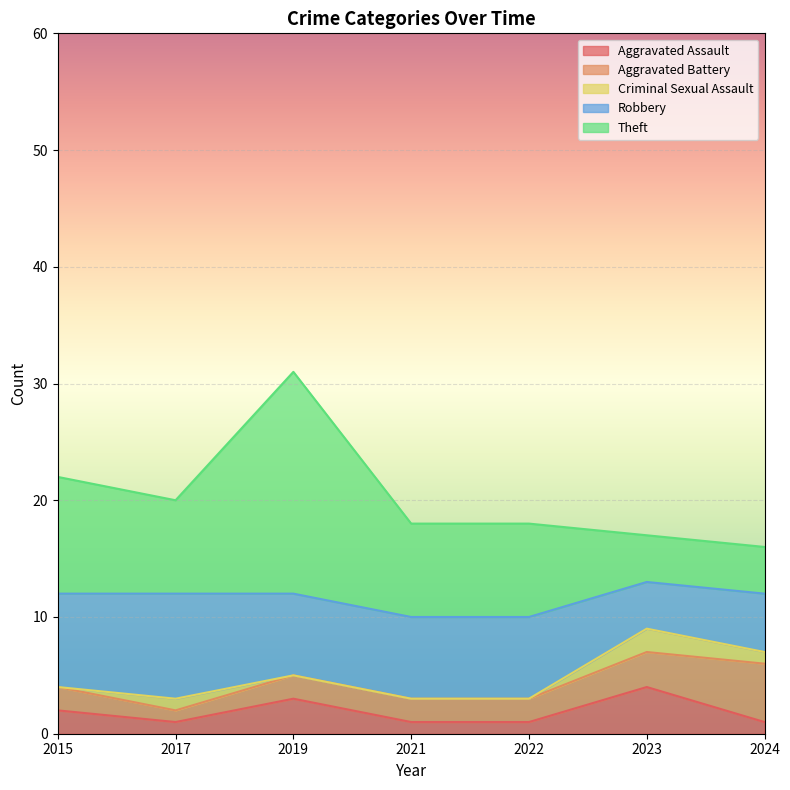

Reading left to right, transcribe all the data shown in this chart.

Aggravated Assault: 2	1	3	1	1	4	1
Aggravated Battery: 2	1	2	2	2	3	5
Criminal Sexual Assault: 0	1	0	0	0	2	1
Robbery: 8	9	7	7	7	4	5
Theft: 10	8	19	8	8	4	4